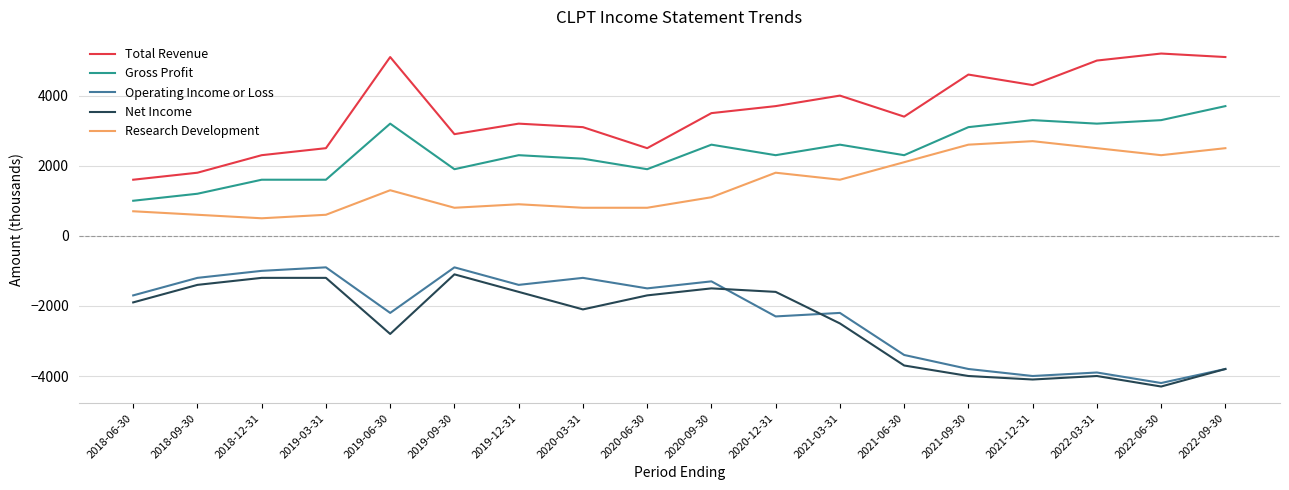

Which series has the largest total across all categories?

Total Revenue